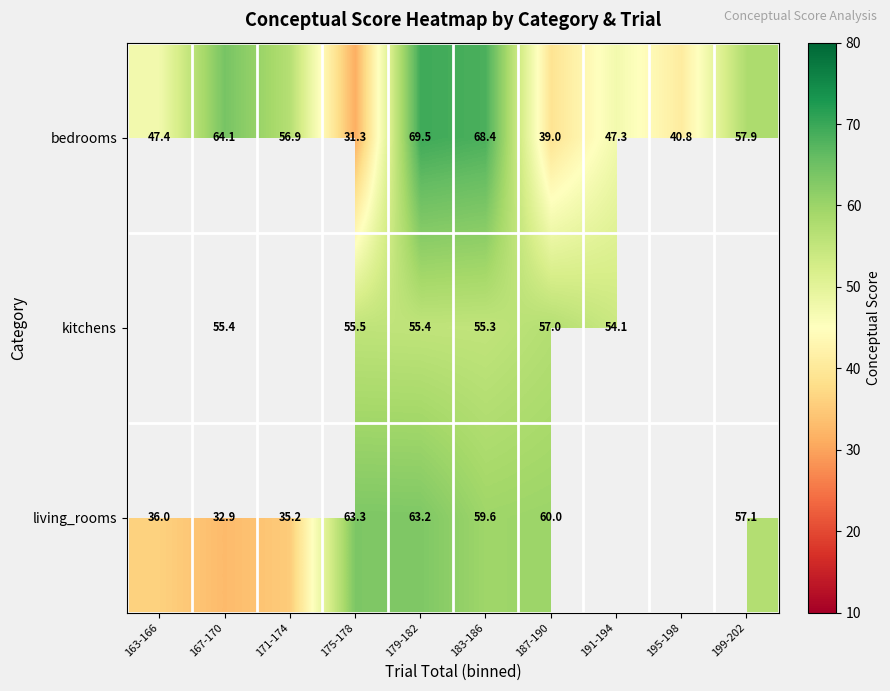

Between 167-170 and 175-178, which series saw the biggest shift?

bedrooms